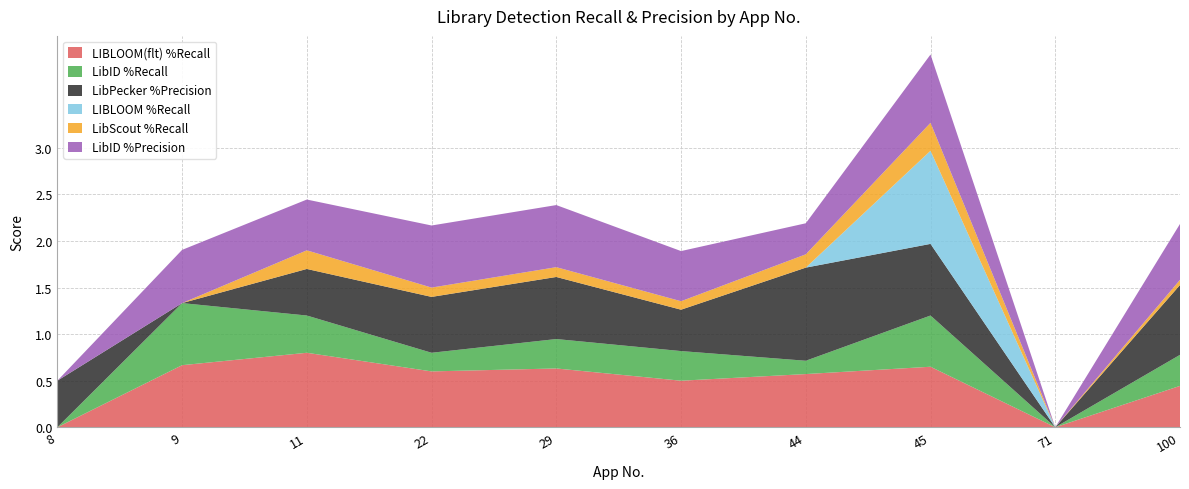

Reading right to left, what are all the values shown in this chart?

LIBLOOM(flt) %Recall: 100=0.4	71=0.0	45=0.7	44=0.6	36=0.5	29=0.6	22=0.6	11=0.8	9=0.7	8=0.0
LibID %Recall: 100=0.3	71=0.0	45=0.6	44=0.1	36=0.3	29=0.3	22=0.2	11=0.4	9=0.7	8=0.0
LibPecker %Precision: 100=0.8	71=0.0	45=0.8	44=1.0	36=0.4	29=0.7	22=0.6	11=0.5	9=0.0	8=0.5
LIBLOOM %Recall: 100=0.0	71=0.0	45=1.0	44=0.0	36=0.0	29=0.0	22=0.0	11=0.0	9=0.0	8=0.0
LibScout %Recall: 100=0.1	71=0.0	45=0.3	44=0.1	36=0.1	29=0.1	22=0.1	11=0.2	9=0.0	8=0.0
LibID %Precision: 100=0.6	71=0.0	45=0.7	44=0.3	36=0.5	29=0.7	22=0.7	11=0.5	9=0.6	8=0.0